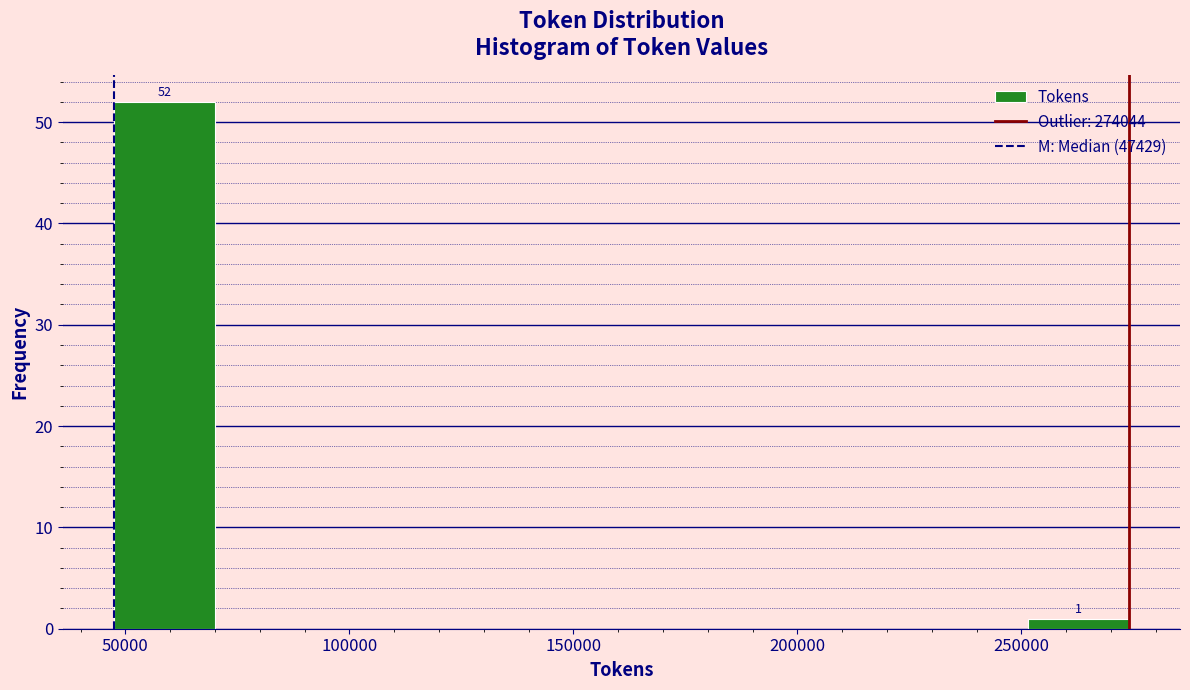

Which range on the x-axis has the tallest bar?

45000 to 70000